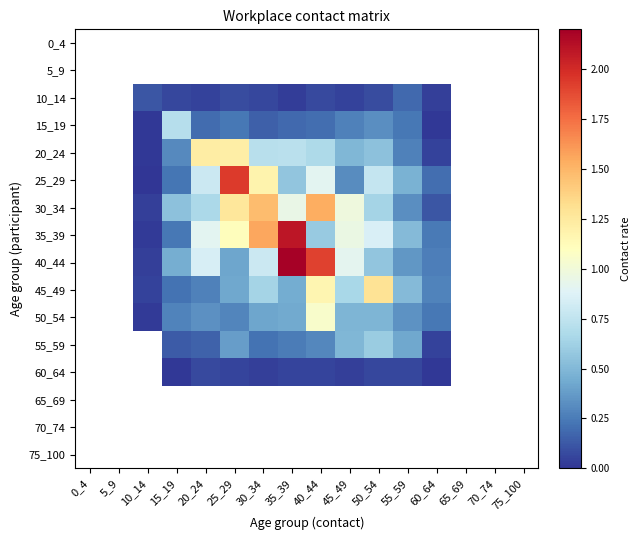

Reading left to right, extract all data points from this chart.

0_4: 0_4=0.0	5_9=0.0	10_14=0.0	15_19=0.0	20_24=0.0	25_29=0.0	30_34=0.0	35_39=0.0	40_44=0.0	45_49=0.0	50_54=0.0	55_59=0.0	60_64=0.0	65_69=0.0	70_74=0.0	75_100=0.0
5_9: 0_4=0.0	5_9=0.0	10_14=0.0	15_19=0.0	20_24=0.0	25_29=0.0	30_34=0.0	35_39=0.0	40_44=0.0	45_49=0.0	50_54=0.0	55_59=0.0	60_64=0.0	65_69=0.0	70_74=0.0	75_100=0.0
10_14: 0_4=0.0	5_9=0.0	10_14=0.1	15_19=0.1	20_24=0.0	25_29=0.1	30_34=0.1	35_39=0.0	40_44=0.1	45_49=0.0	50_54=0.1	55_59=0.2	60_64=0.0	65_69=0.0	70_74=0.0	75_100=0.0
15_19: 0_4=0.0	5_9=0.0	10_14=0.0	15_19=0.7	20_24=0.2	25_29=0.2	30_34=0.2	35_39=0.2	40_44=0.2	45_49=0.3	50_54=0.3	55_59=0.2	60_64=0.0	65_69=0.0	70_74=0.0	75_100=0.0
20_24: 0_4=0.0	5_9=0.0	10_14=0.0	15_19=0.3	20_24=1.2	25_29=1.2	30_34=0.7	35_39=0.7	40_44=0.7	45_49=0.5	50_54=0.5	55_59=0.3	60_64=0.1	65_69=0.0	70_74=0.0	75_100=0.0
25_29: 0_4=0.0	5_9=0.0	10_14=0.0	15_19=0.2	20_24=0.8	25_29=1.9	30_34=1.2	35_39=0.6	40_44=0.9	45_49=0.3	50_54=0.8	55_59=0.5	60_64=0.2	65_69=0.0	70_74=0.0	75_100=0.0
30_34: 0_4=0.0	5_9=0.0	10_14=0.0	15_19=0.5	20_24=0.7	25_29=1.3	30_34=1.5	35_39=1.0	40_44=1.5	45_49=1.0	50_54=0.6	55_59=0.3	60_64=0.1	65_69=0.0	70_74=0.0	75_100=0.0
35_39: 0_4=0.0	5_9=0.0	10_14=0.0	15_19=0.2	20_24=0.9	25_29=1.1	30_34=1.6	35_39=2.1	40_44=0.6	45_49=1.0	50_54=0.9	55_59=0.5	60_64=0.2	65_69=0.0	70_74=0.0	75_100=0.0
40_44: 0_4=0.0	5_9=0.0	10_14=0.0	15_19=0.5	20_24=0.8	25_29=0.4	30_34=0.8	35_39=2.2	40_44=1.9	45_49=0.9	50_54=0.6	55_59=0.4	60_64=0.3	65_69=0.0	70_74=0.0	75_100=0.0
45_49: 0_4=0.0	5_9=0.0	10_14=0.0	15_19=0.2	20_24=0.3	25_29=0.4	30_34=0.6	35_39=0.4	40_44=1.2	45_49=0.7	50_54=1.3	55_59=0.5	60_64=0.3	65_69=0.0	70_74=0.0	75_100=0.0
50_54: 0_4=0.0	5_9=0.0	10_14=0.0	15_19=0.3	20_24=0.3	25_29=0.3	30_34=0.4	35_39=0.4	40_44=1.1	45_49=0.5	50_54=0.5	55_59=0.3	60_64=0.2	65_69=0.0	70_74=0.0	75_100=0.0
55_59: 0_4=0.0	5_9=0.0	10_14=0.0	15_19=0.1	20_24=0.2	25_29=0.4	30_34=0.2	35_39=0.3	40_44=0.3	45_49=0.5	50_54=0.6	55_59=0.4	60_64=0.1	65_69=0.0	70_74=0.0	75_100=0.0
60_64: 0_4=0.0	5_9=0.0	10_14=0.0	15_19=0.0	20_24=0.1	25_29=0.1	30_34=0.0	35_39=0.1	40_44=0.1	45_49=0.0	50_54=0.1	55_59=0.1	60_64=0.0	65_69=0.0	70_74=0.0	75_100=0.0
65_69: 0_4=0.0	5_9=0.0	10_14=0.0	15_19=0.0	20_24=0.0	25_29=0.0	30_34=0.0	35_39=0.0	40_44=0.0	45_49=0.0	50_54=0.0	55_59=0.0	60_64=0.0	65_69=0.0	70_74=0.0	75_100=0.0
70_74: 0_4=0.0	5_9=0.0	10_14=0.0	15_19=0.0	20_24=0.0	25_29=0.0	30_34=0.0	35_39=0.0	40_44=0.0	45_49=0.0	50_54=0.0	55_59=0.0	60_64=0.0	65_69=0.0	70_74=0.0	75_100=0.0
75_100: 0_4=0.0	5_9=0.0	10_14=0.0	15_19=0.0	20_24=0.0	25_29=0.0	30_34=0.0	35_39=0.0	40_44=0.0	45_49=0.0	50_54=0.0	55_59=0.0	60_64=0.0	65_69=0.0	70_74=0.0	75_100=0.0